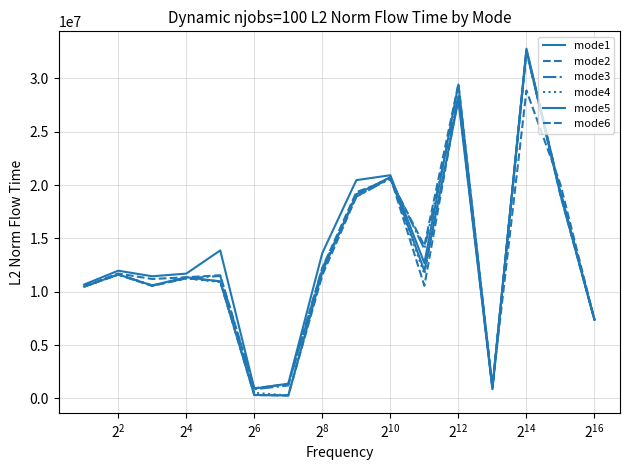

What is the average value of the mode4 series?

12993692.0